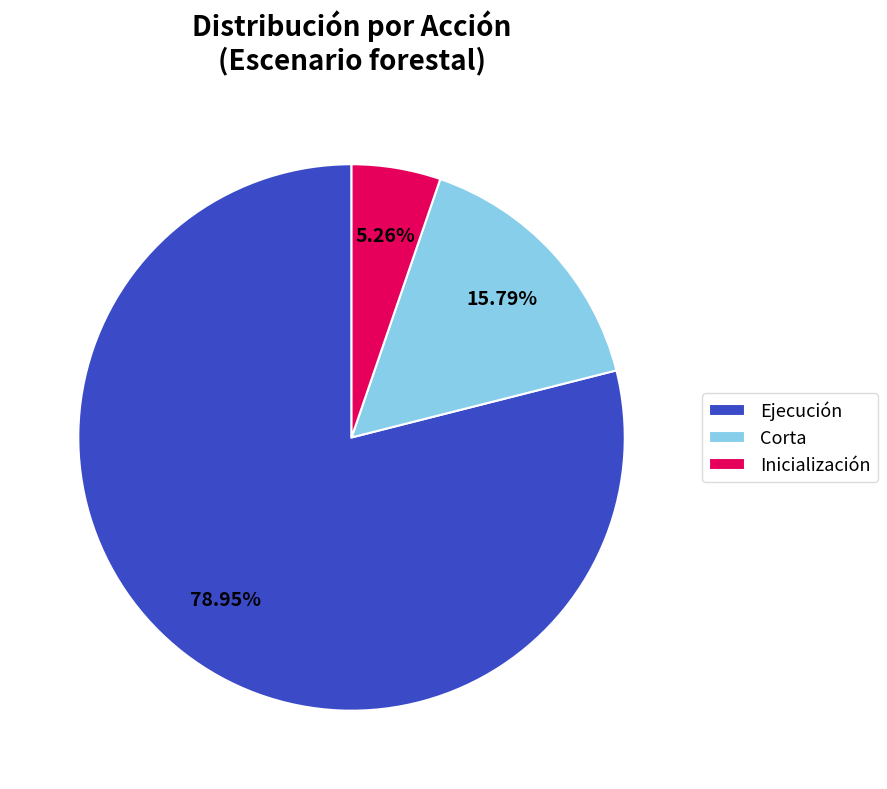

Combined, do Corta and Ejecución account for over 50%?

Yes